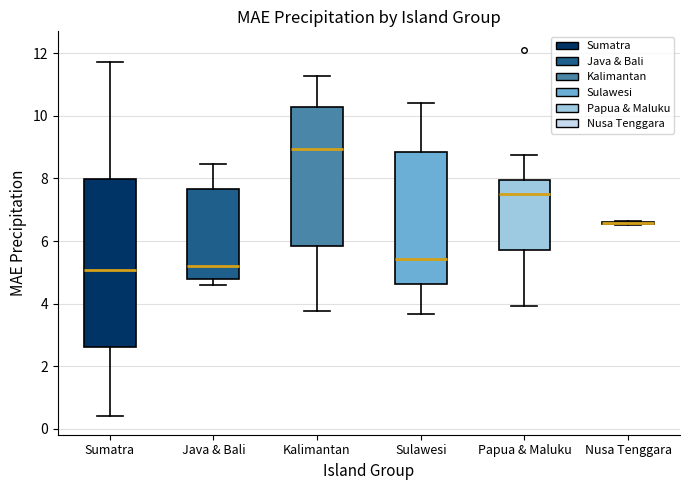

Which box is the tallest, from its lower edge to its upper edge?

Sumatra